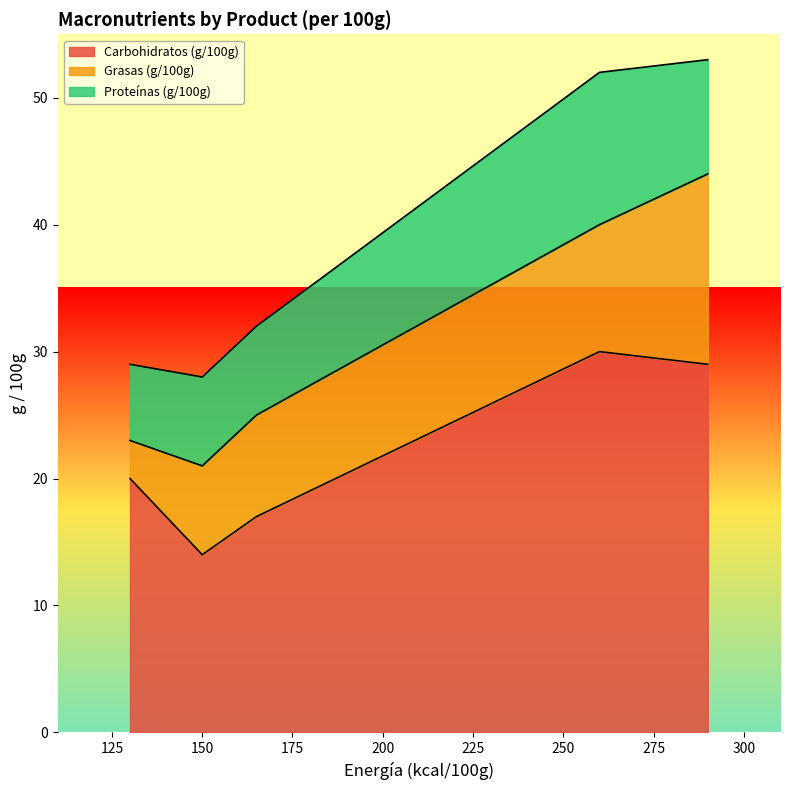

True or false: Proteínas (g/100g) and Carbohidratos (g/100g) intersect in this chart.

False